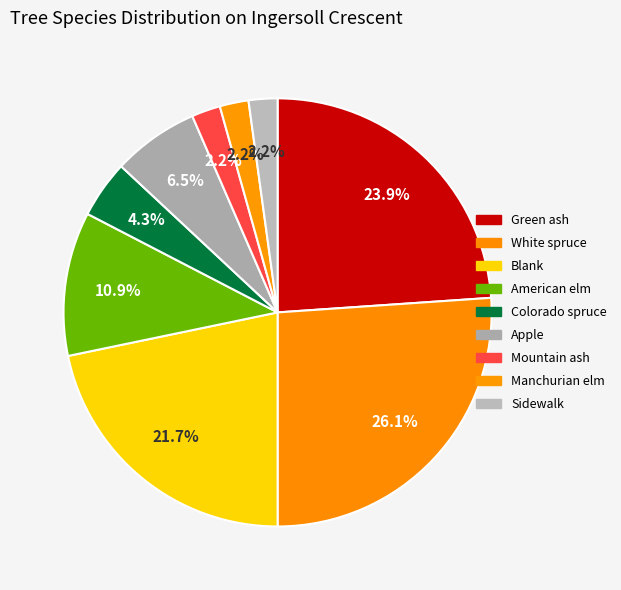

To the nearest percent, what is the difference between the largest and smallest slice percentages?

24%